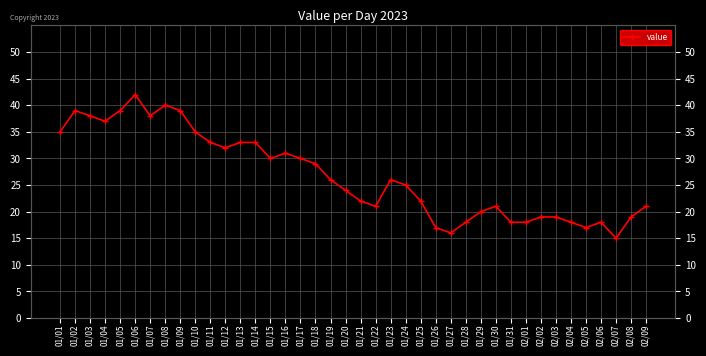

How many interior local peaks (higher than both neighbors) does the data have?

7